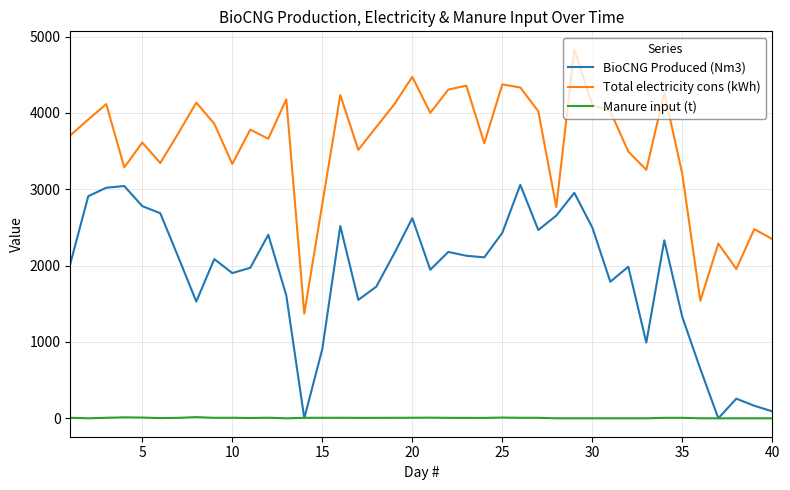

Which series has the largest range (max minus min)?

Total electricity cons (kWh)